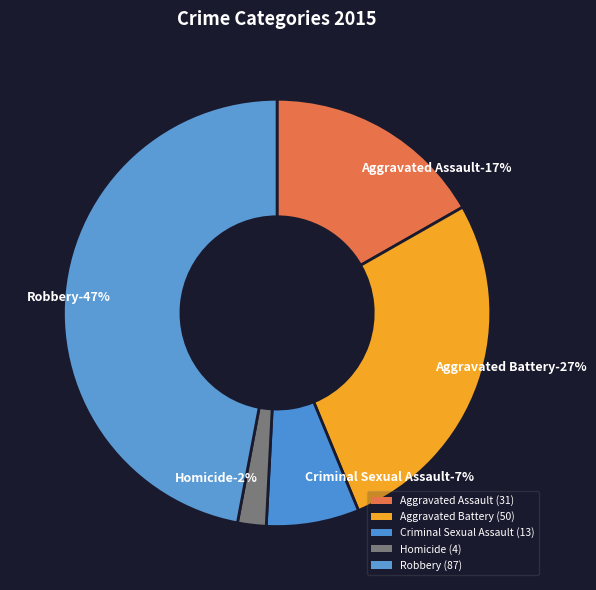

How many slices are in this pie chart?

5